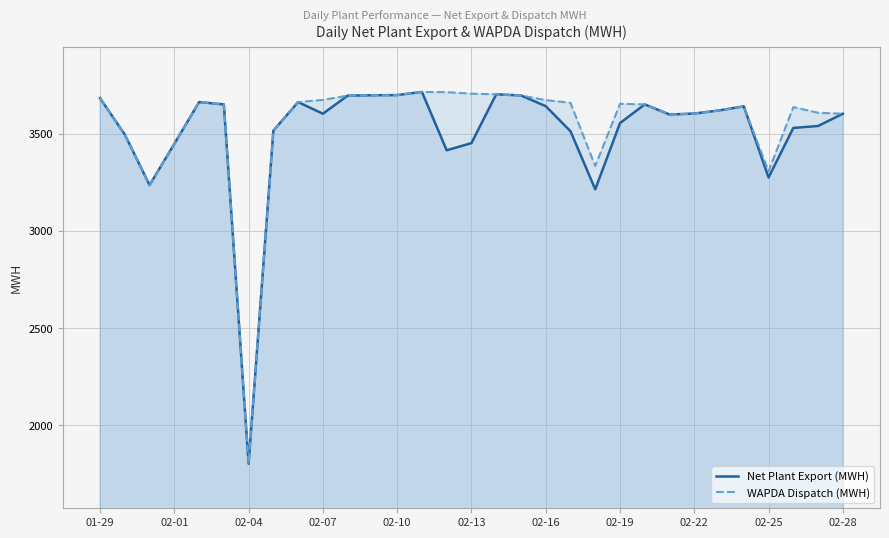

Which category has the lowest value in the Net Plant Export (MWH) series?

02-04